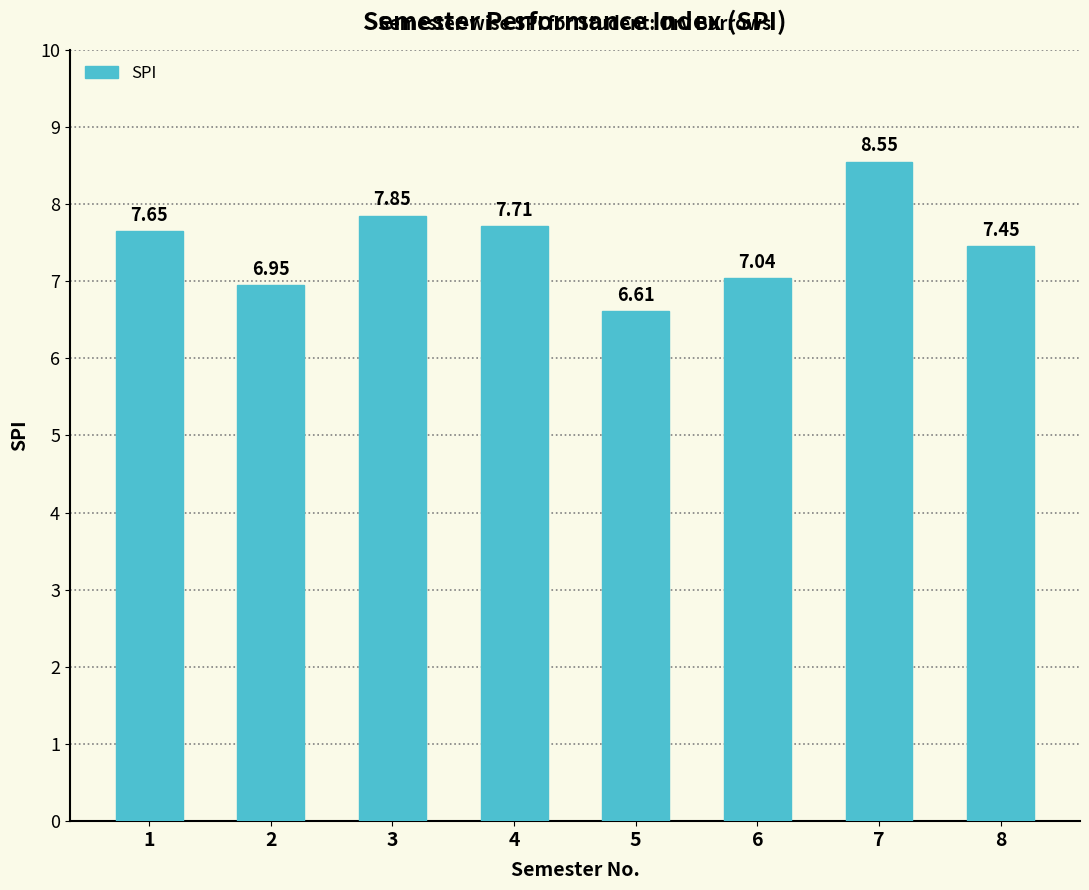

What is the sum of the values at 5 and 1?

14.3